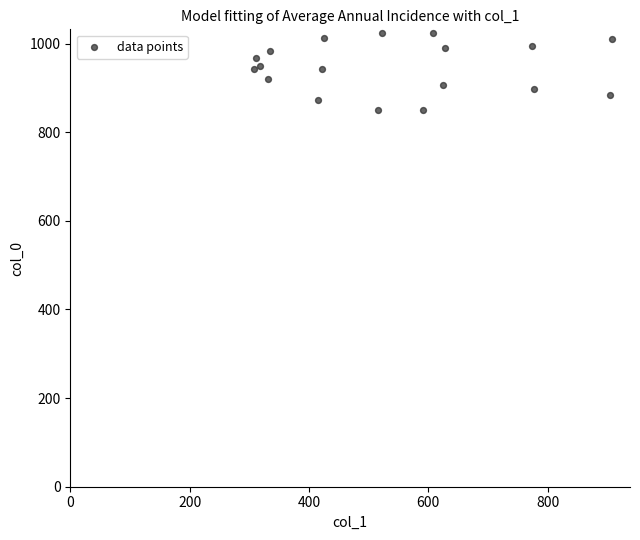

What is the range of X values (max minus min)?

600.8